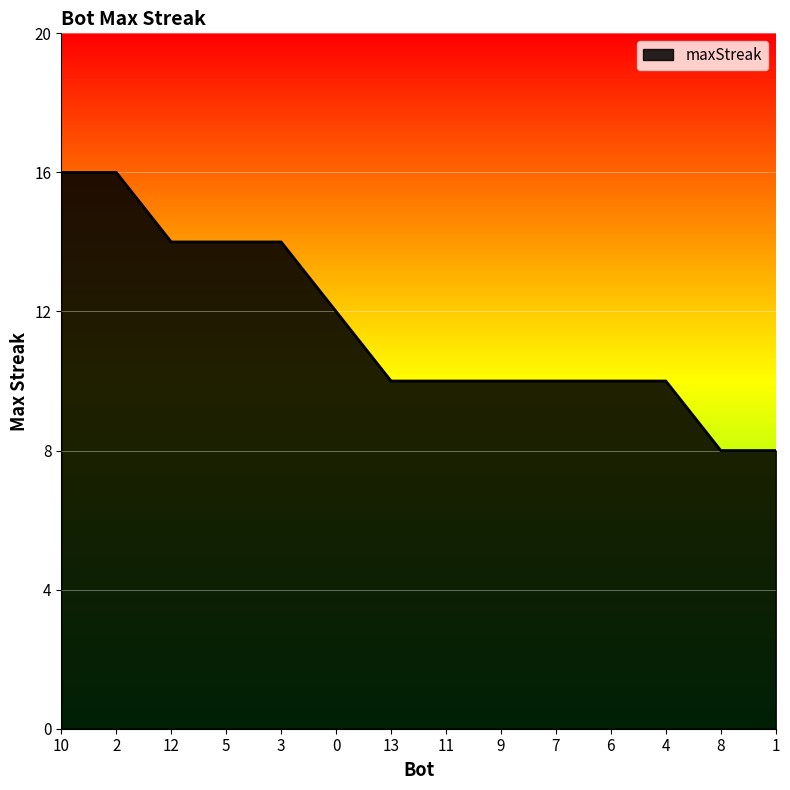

Reading left to right, what are all the values shown in this chart?

10=16	2=16	12=14	5=14	3=14	0=12	13=10	11=10	9=10	7=10	6=10	4=10	8=8	1=8